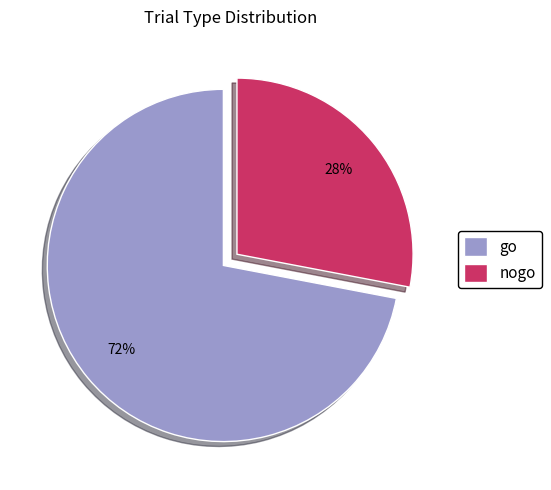

What is the ratio of the value at nogo to the value at go?

0.4